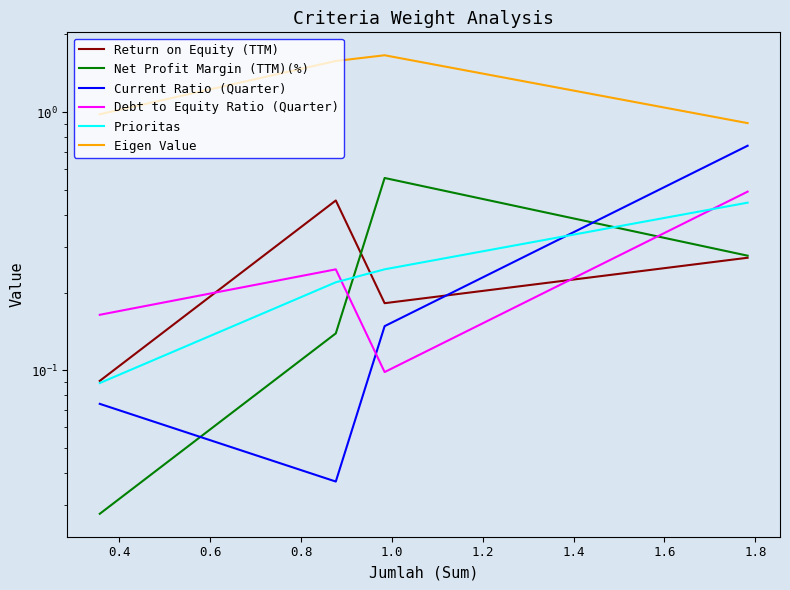

What is the maximum value for Return on Equity (TTM)?

0.5